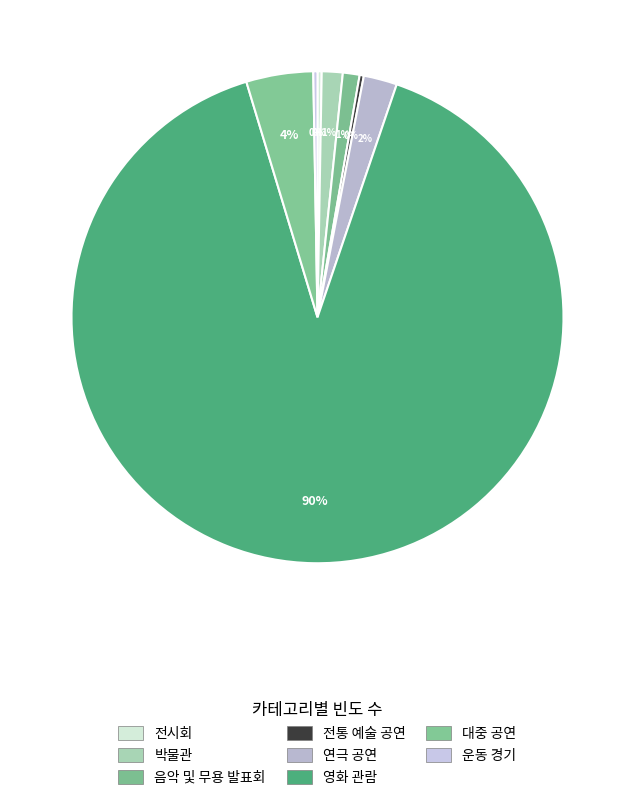

To the nearest percent, what is the combined percentage of 전통 예술 공연 and 운동 경기?

1%